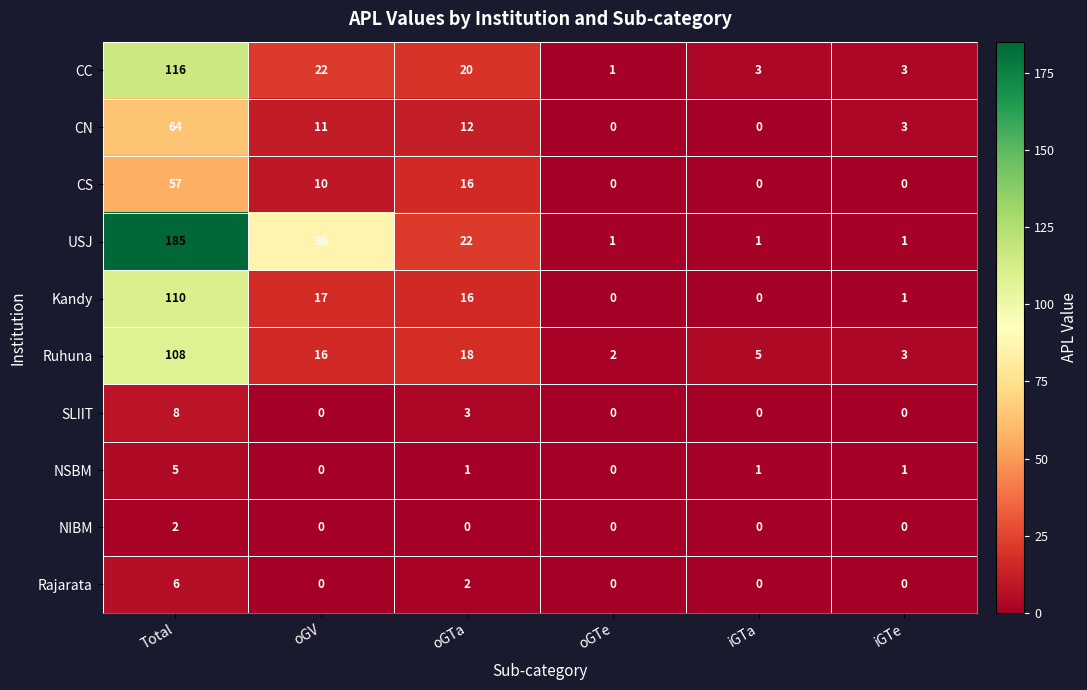

The Ruhuna series shows 3 at iGTe. True or false?

True